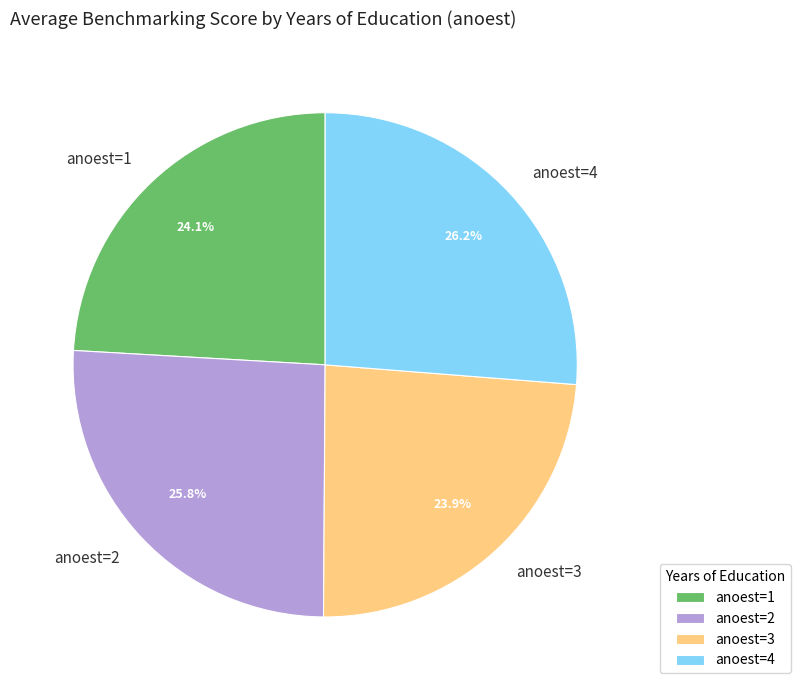

What is the total percentage of anoest=3 and anoest=2?

49.7%